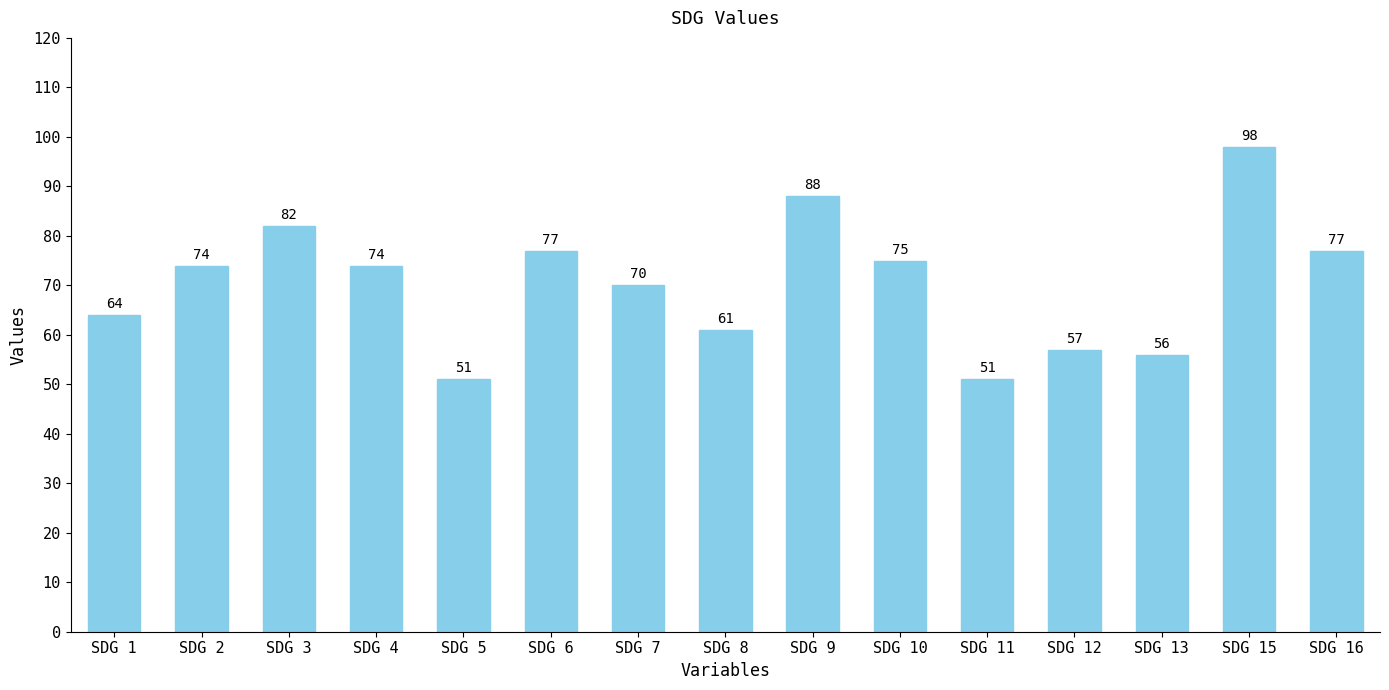

What is the greatest value displayed?

98